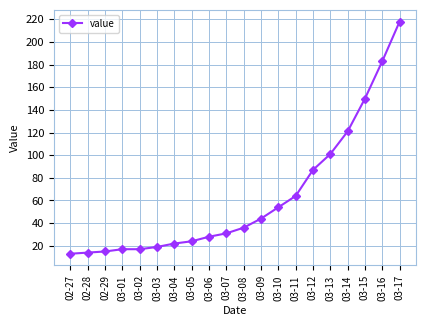

What value does the data have at 03-12, to the nearest 5?

85